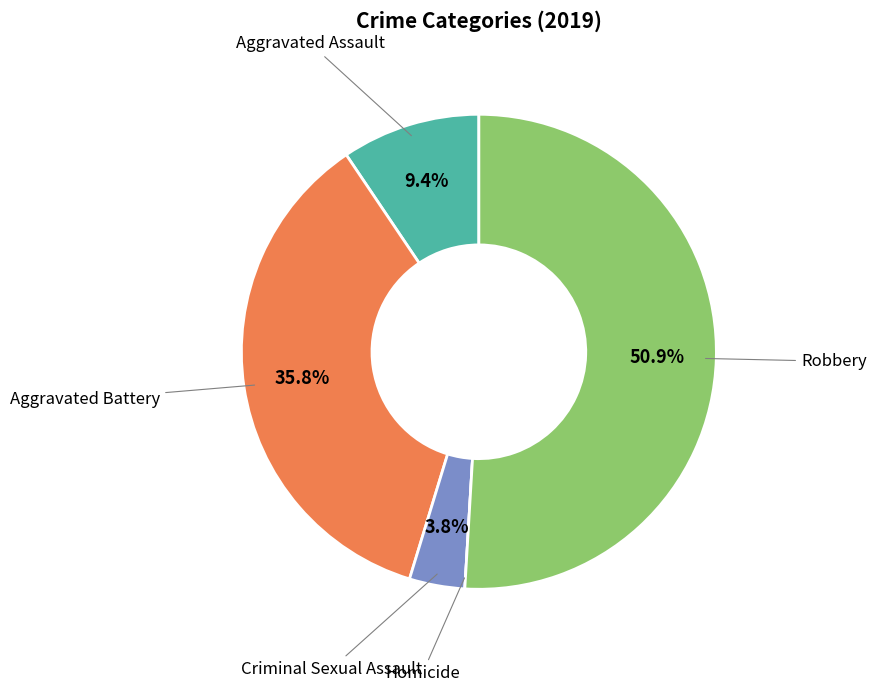

Is there a majority slice in this chart?

Yes